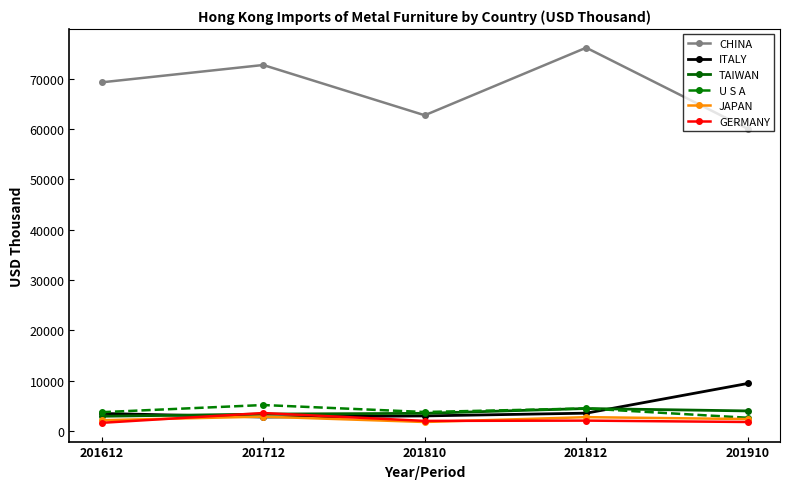

How many values in the ITALY series exceed 3523?

3